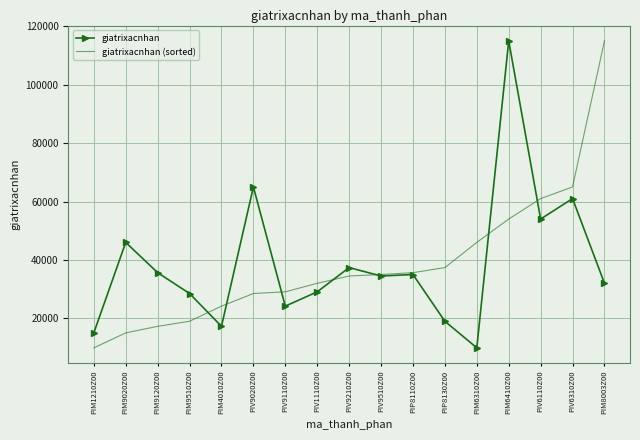

What is the greatest value displayed?

115000